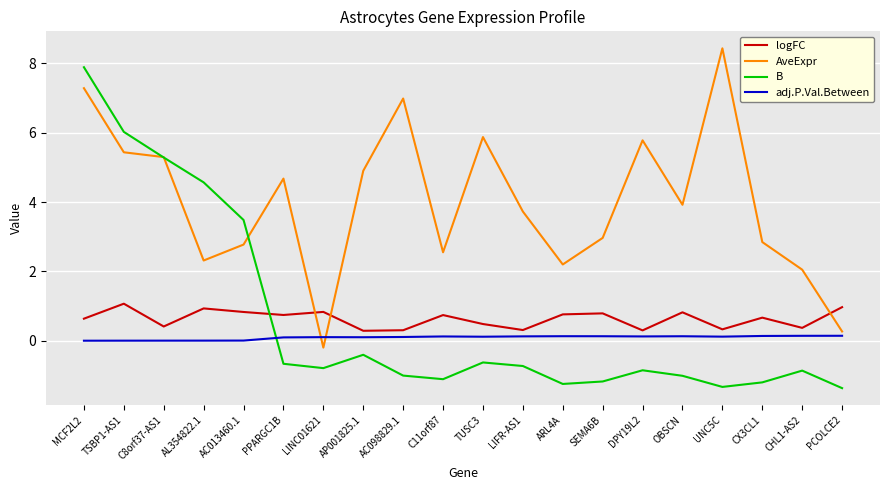

Between which two adjacent categories do logFC and AveExpr first intersect?

PPARGC1B and LINC01621